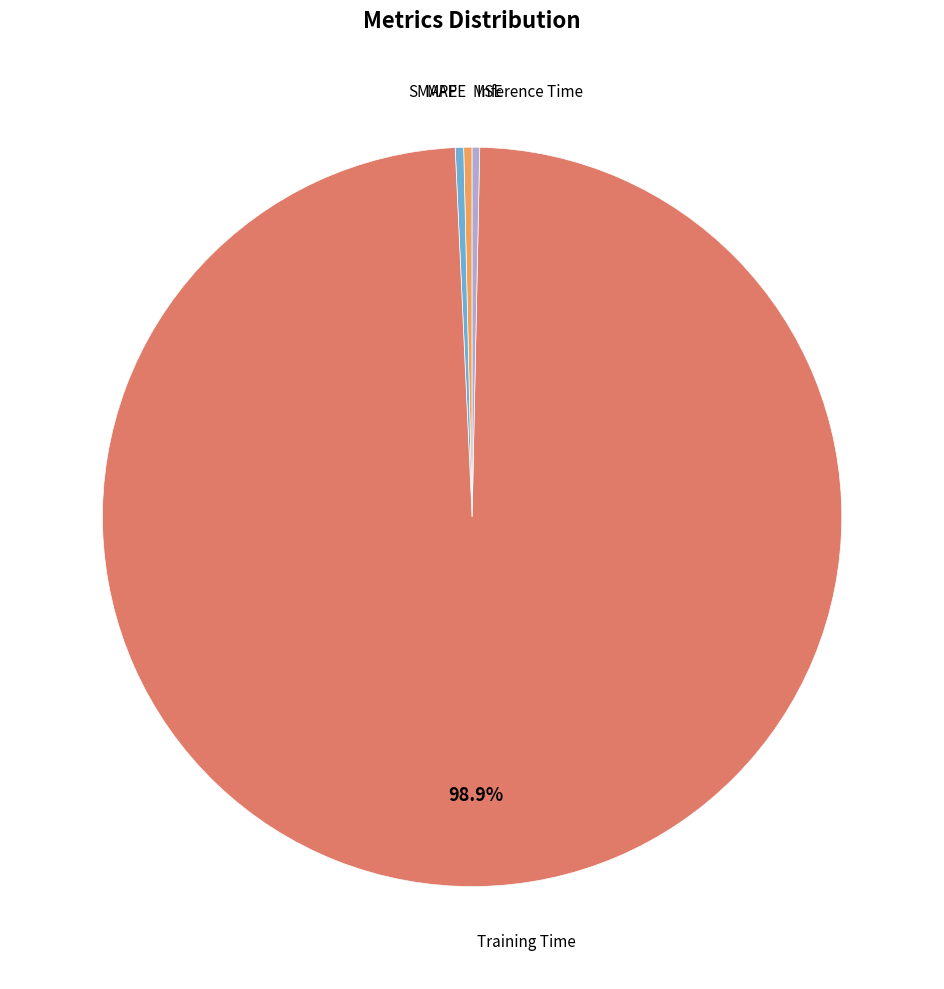

Is there any slice that represents more than half of the pie?

Yes